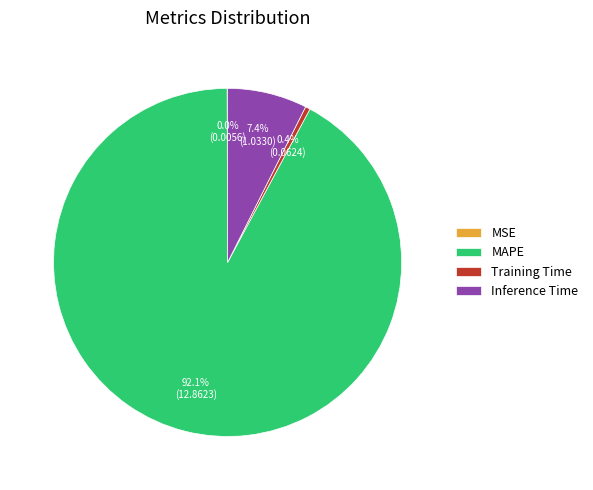

What is the largest slice in the pie chart?

MAPE